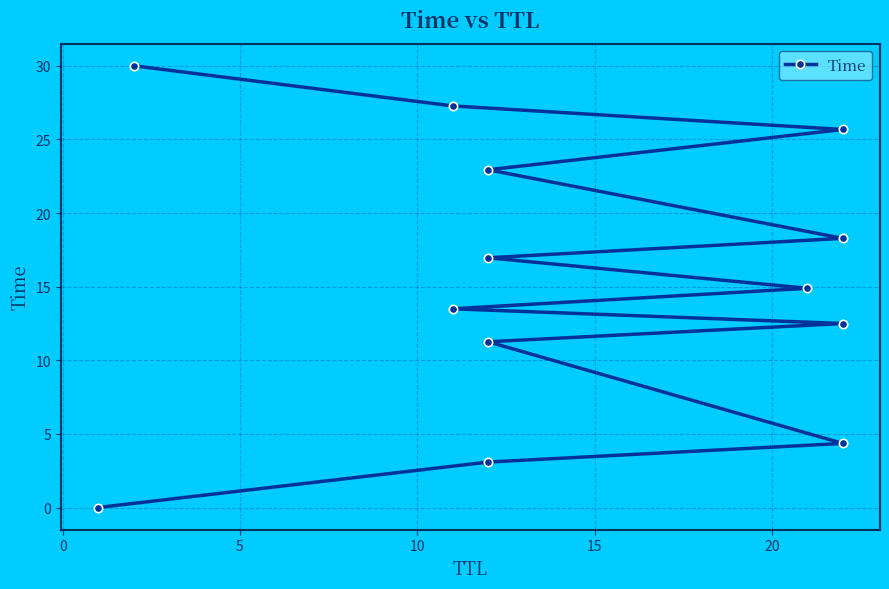

What is the label of the 5th point from the left?

15